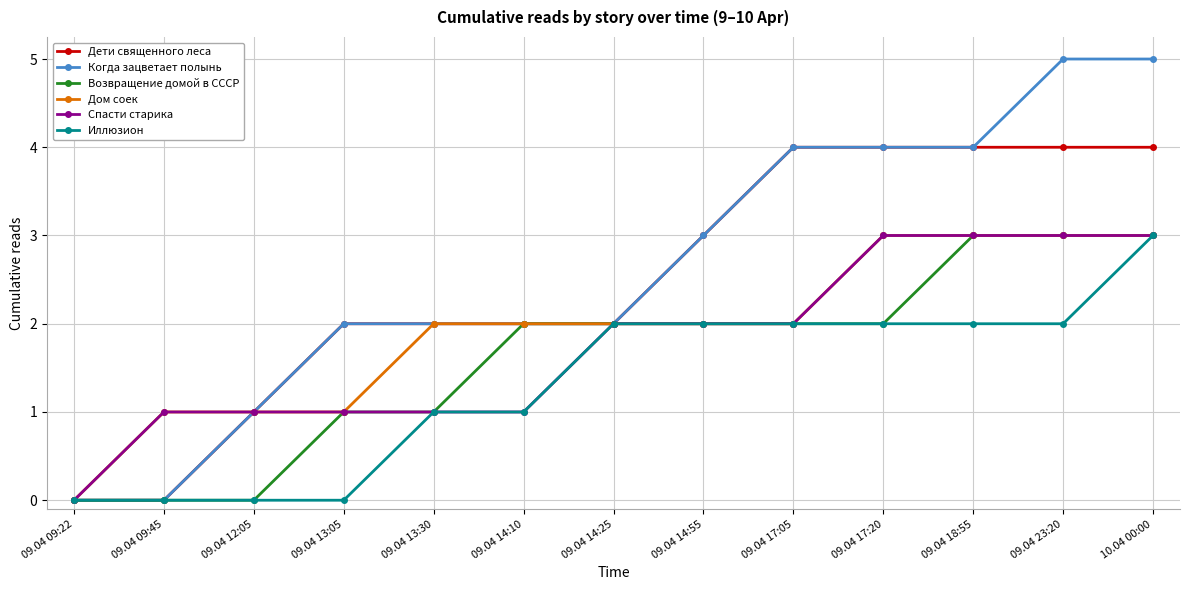

What is the difference between the second highest and second lowest values in the Дети священного леса series?

4